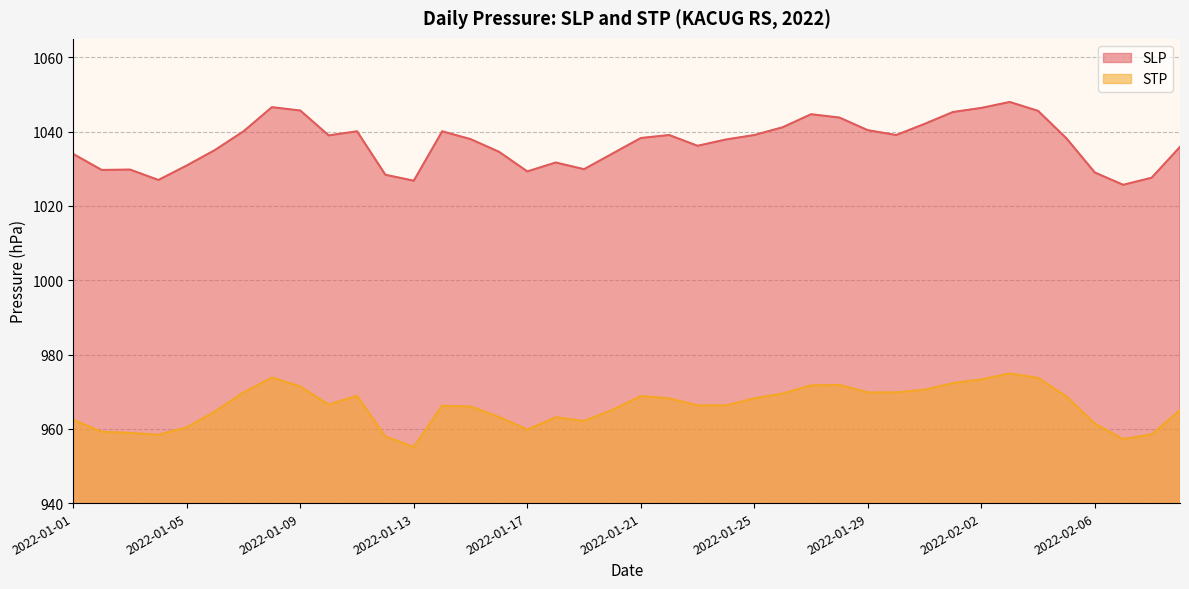

At which category does SLP reach its first local valley?

2022-01-02